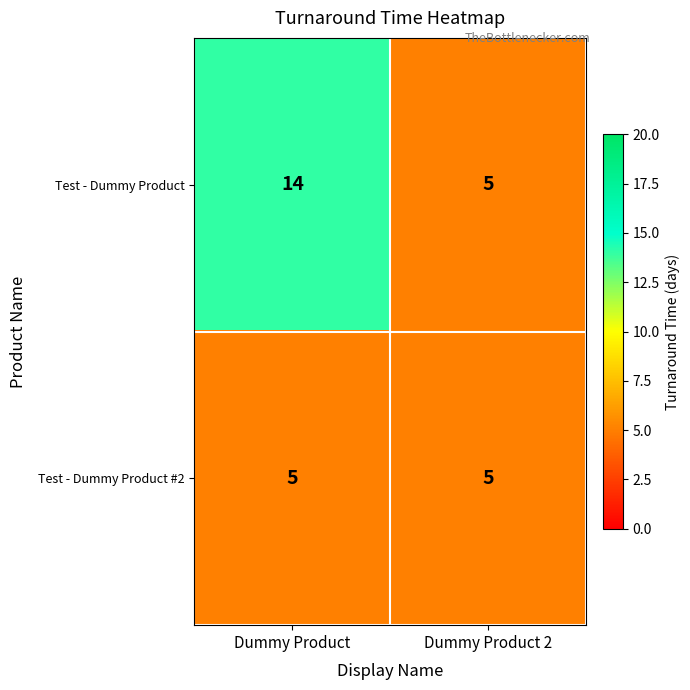

Which series has the largest range (max minus min)?

Test - Dummy Product